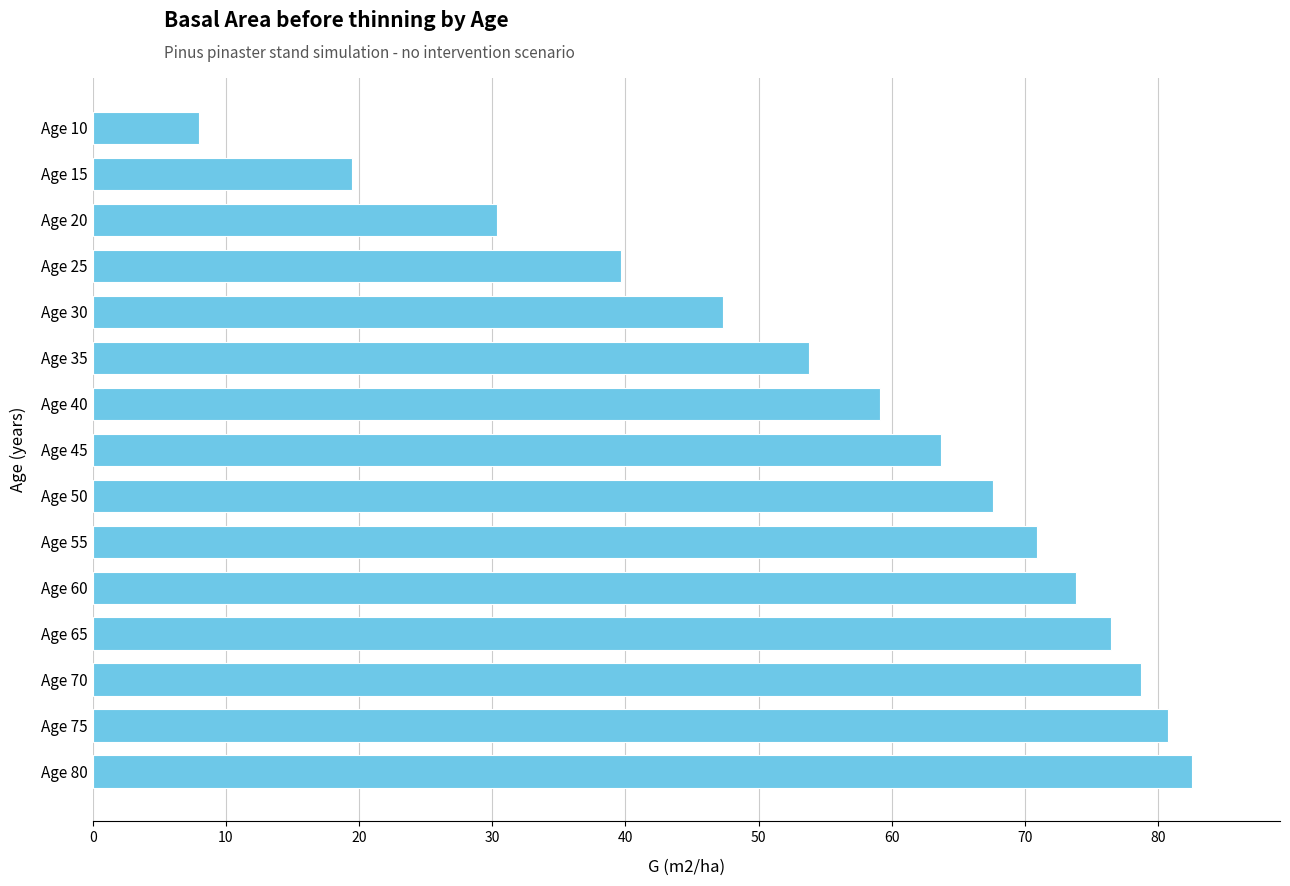

What is the change in value from Age 55 to Age 20?

-40.6